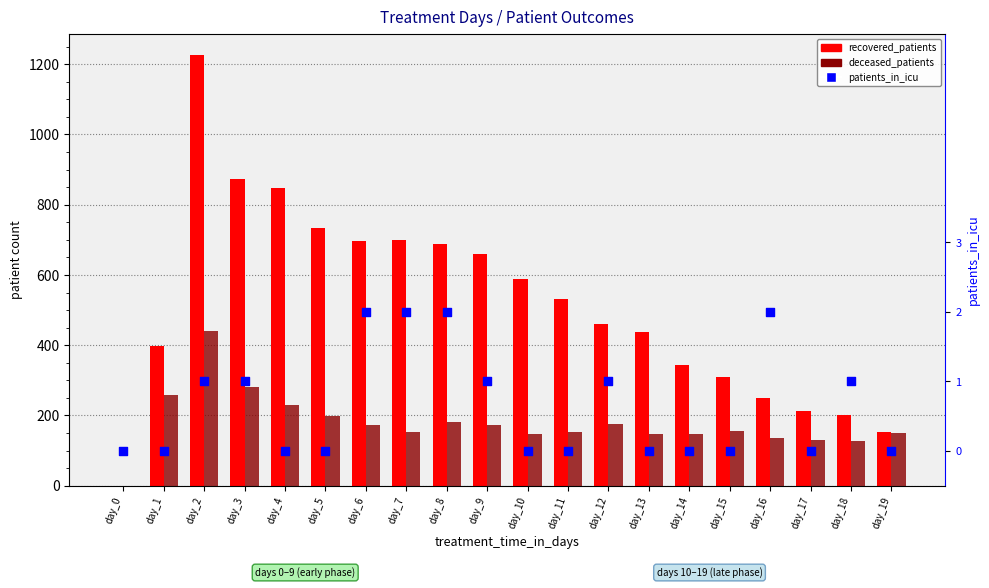

Is the value of recovered_patients at day_12 greater than the value of patients_in_icu at day_8?

Yes